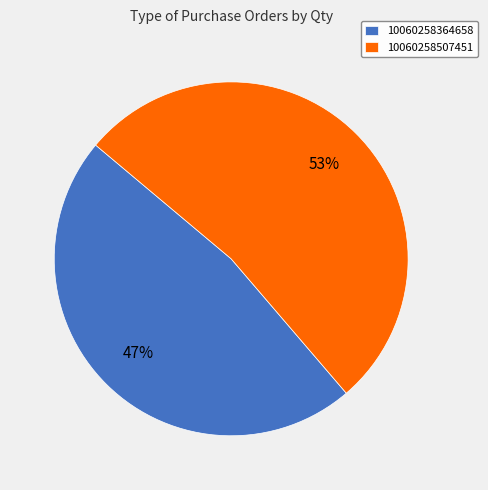

To the nearest percent, what portion does 10060258507451 represent?

53%